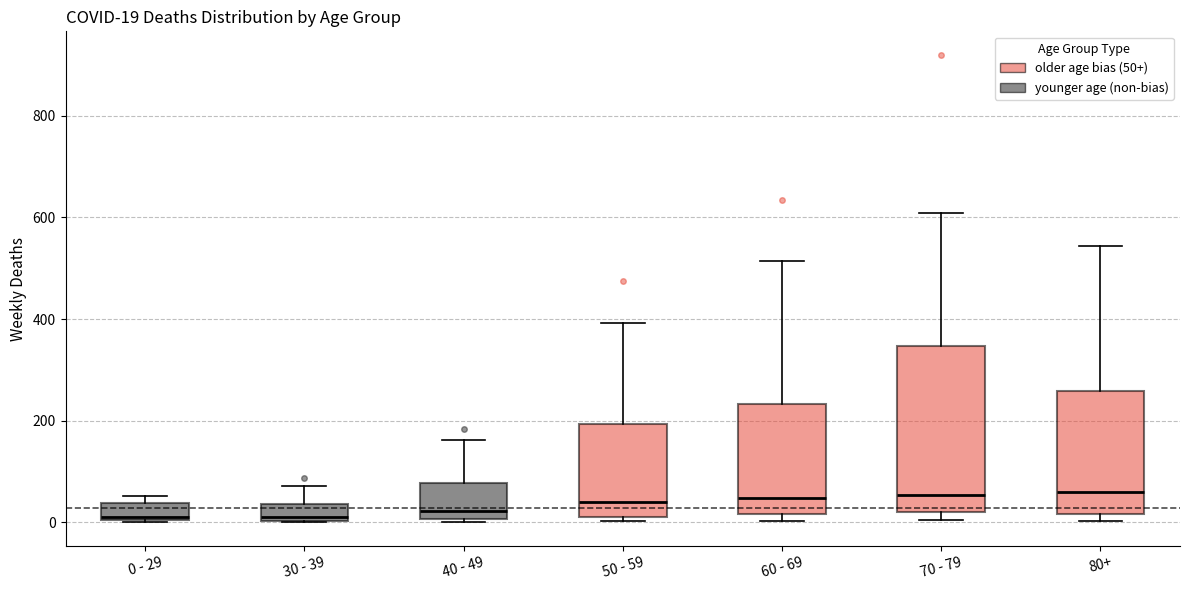

Comparing the boxes themselves (not the whiskers), which one is the tallest?

70 - 79